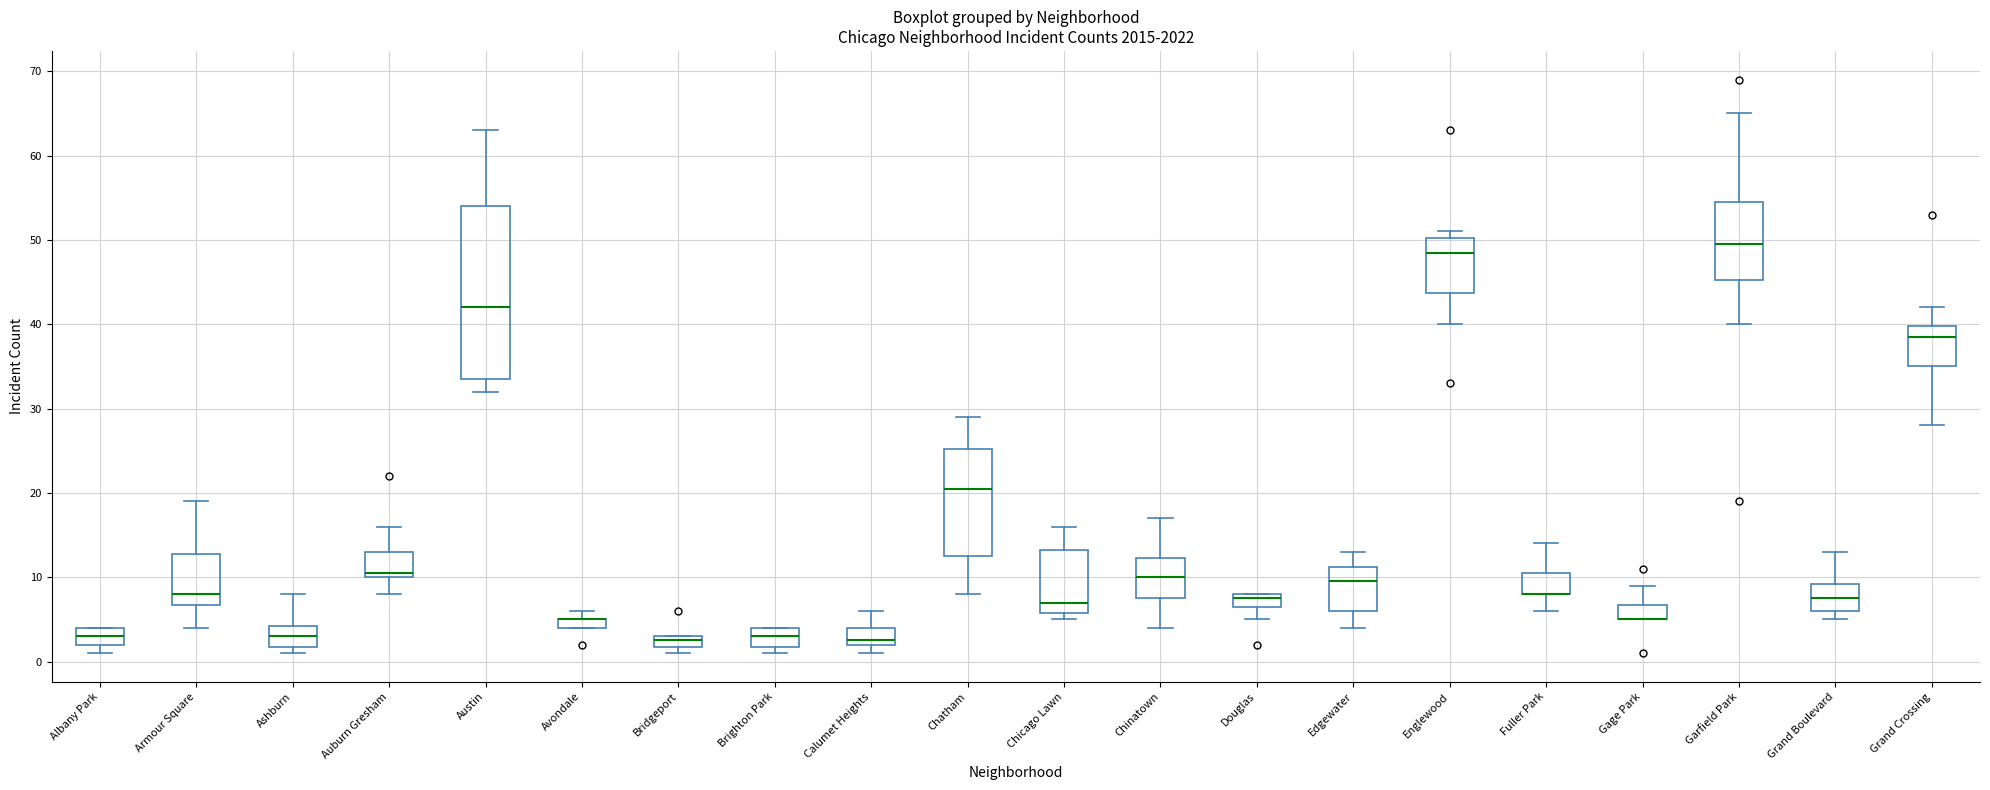

Which box is the tallest, from its lower edge to its upper edge?

Austin